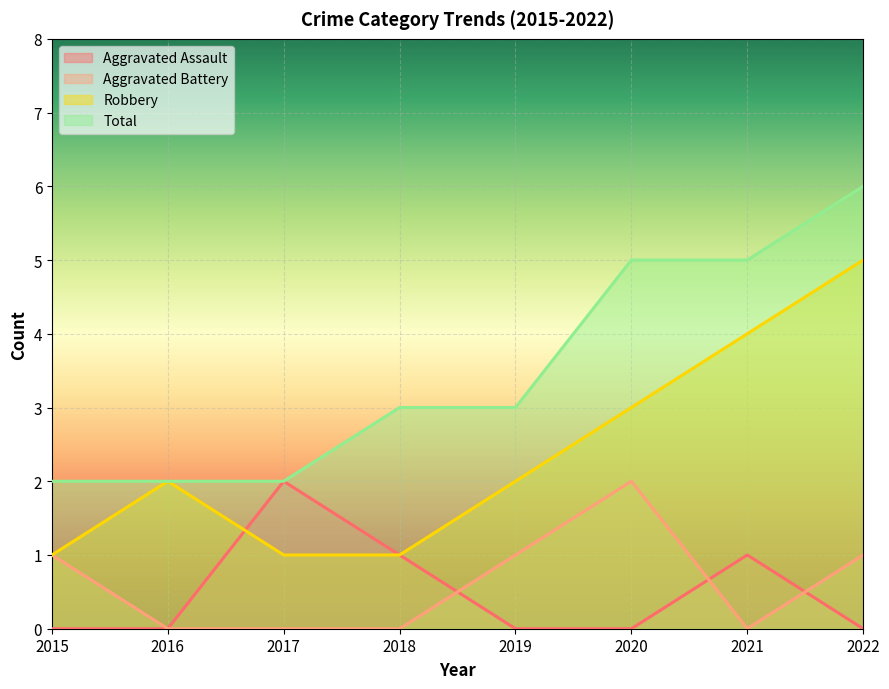

What is the difference between the highest and lowest values at 2018?

3